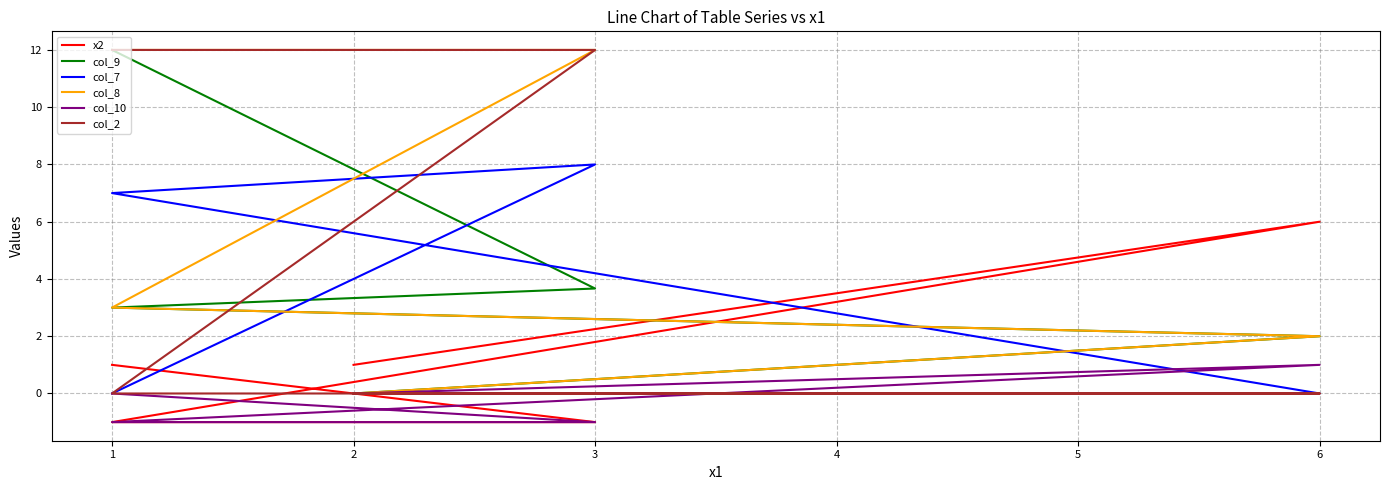

True or false: col_7 has more than 1 points higher than both neighbors.

False